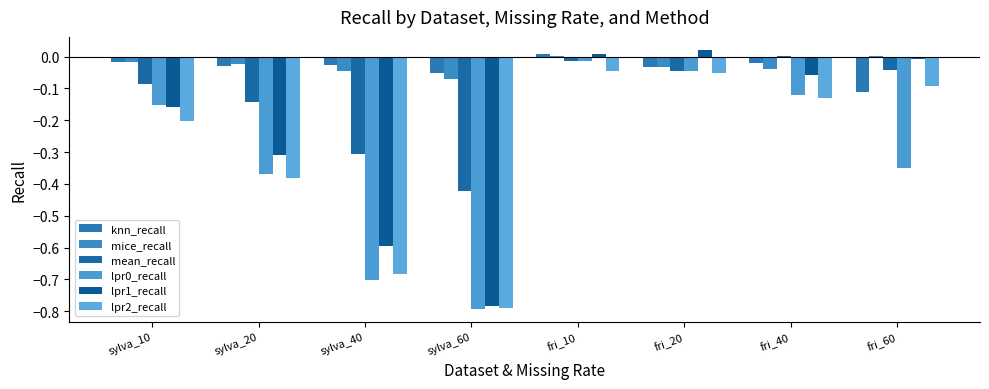

What is the lowest value of the lpr1_recall series?

-0.8